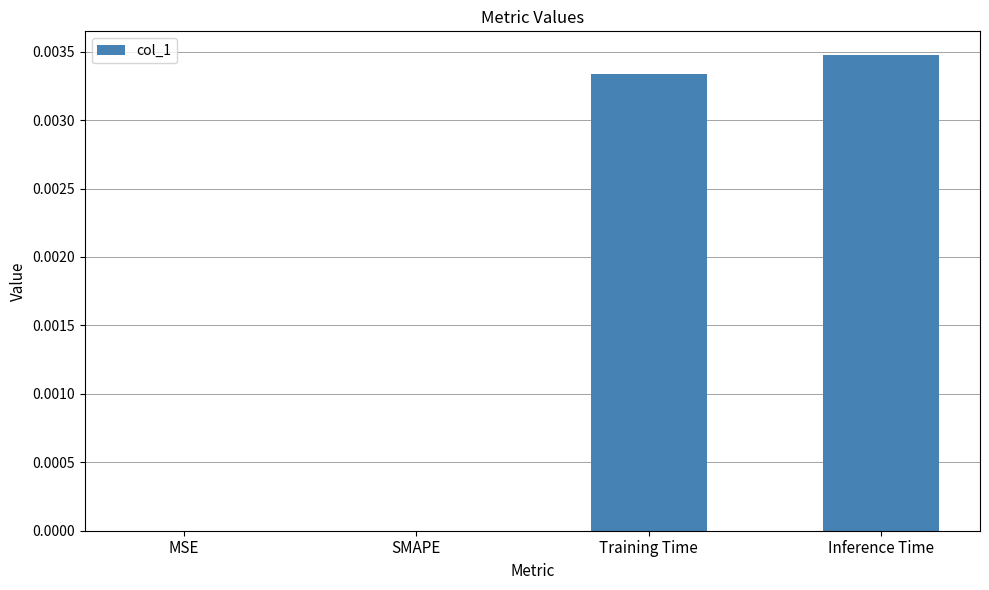

How many categories are shown in the chart?

4